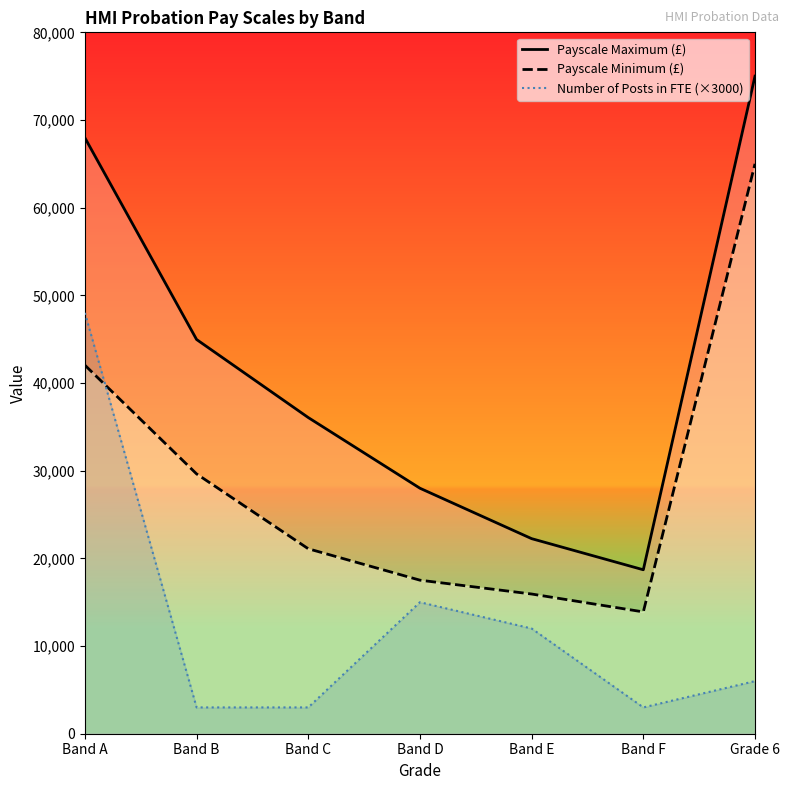

Which series ends up on top after the final intersection of Number of Posts in FTE (×3000) and Payscale Minimum (£)?

Payscale Minimum (£)